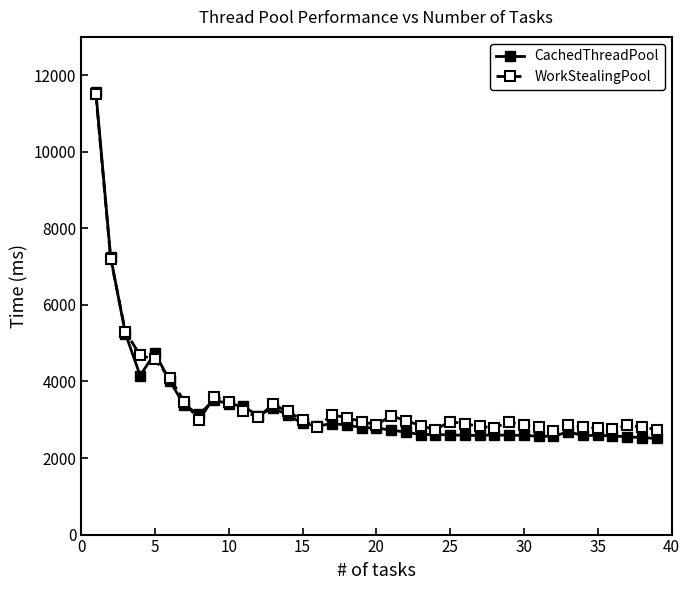

Count the number of data series in this chart.

2